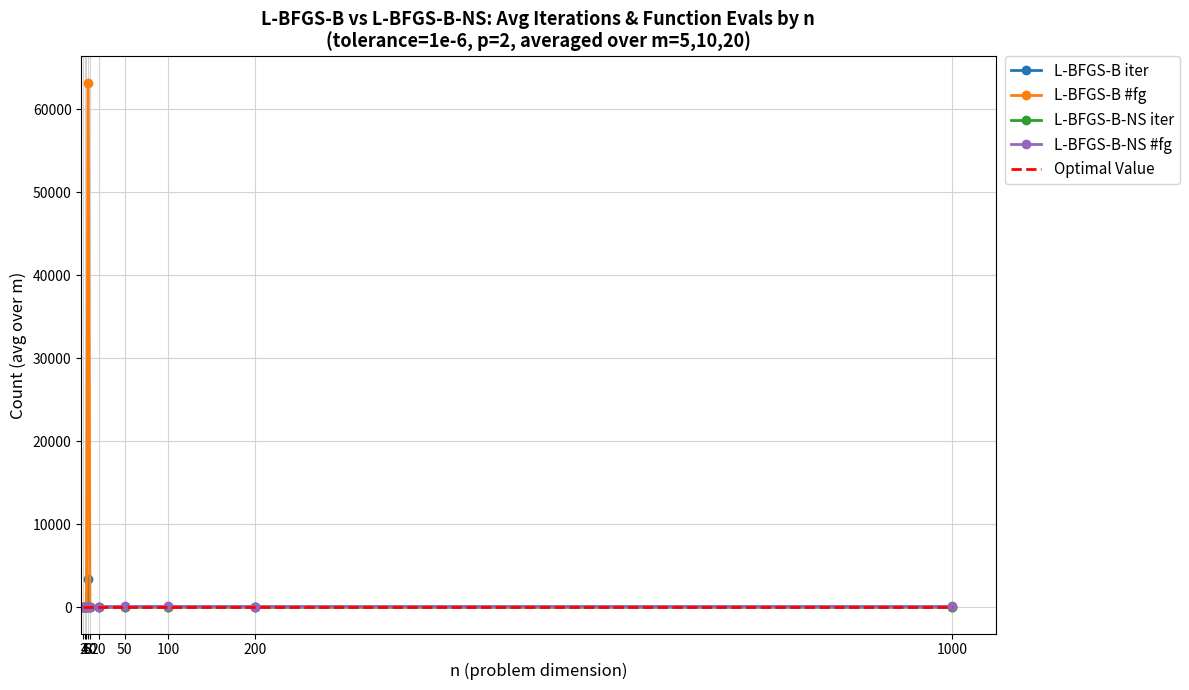

Which series has the widest spread of values?

L-BFGS-B #fg